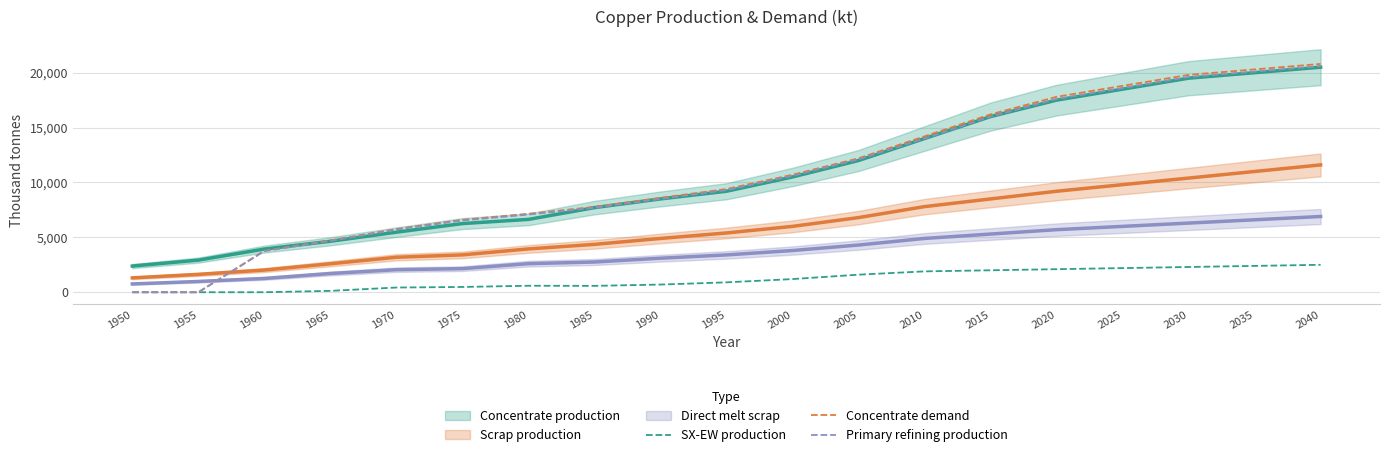

Which series has the largest total across all categories?

Concentrate demand